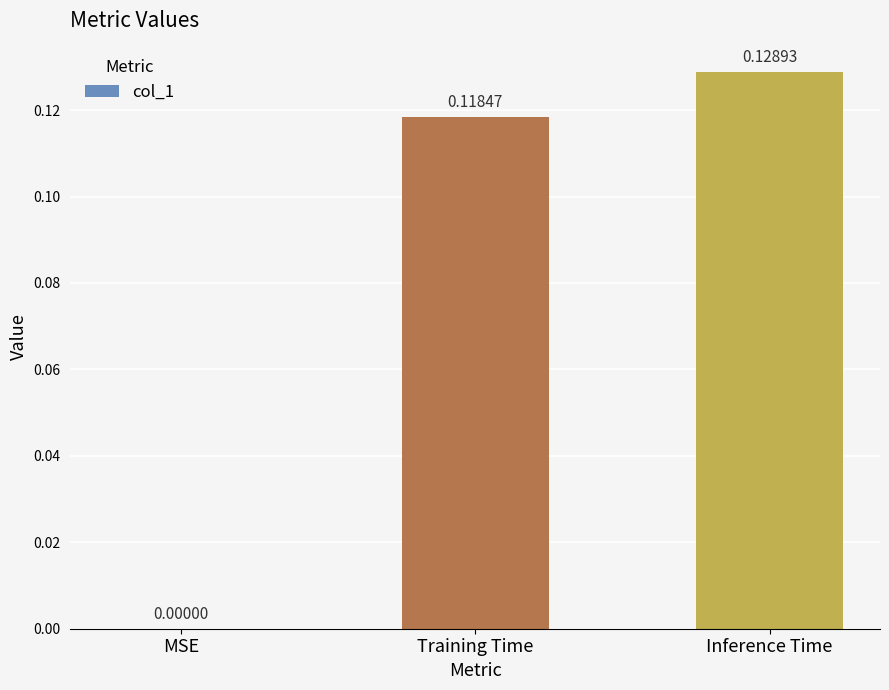

Is it true that the value at Training Time is 0.0?

False